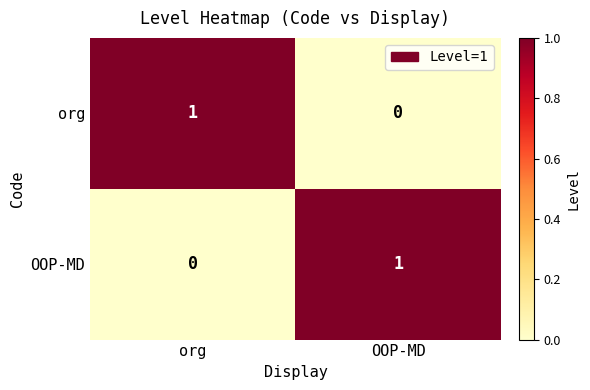

At which label does OOP-MD reach its minimum?

org